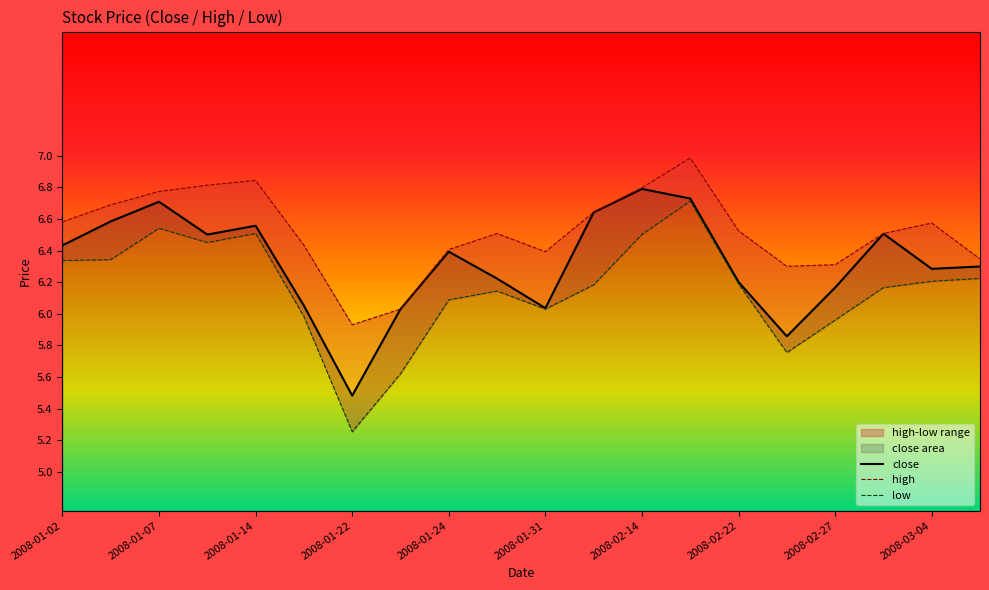

At which label does low first exceed 6?

2008-01-02